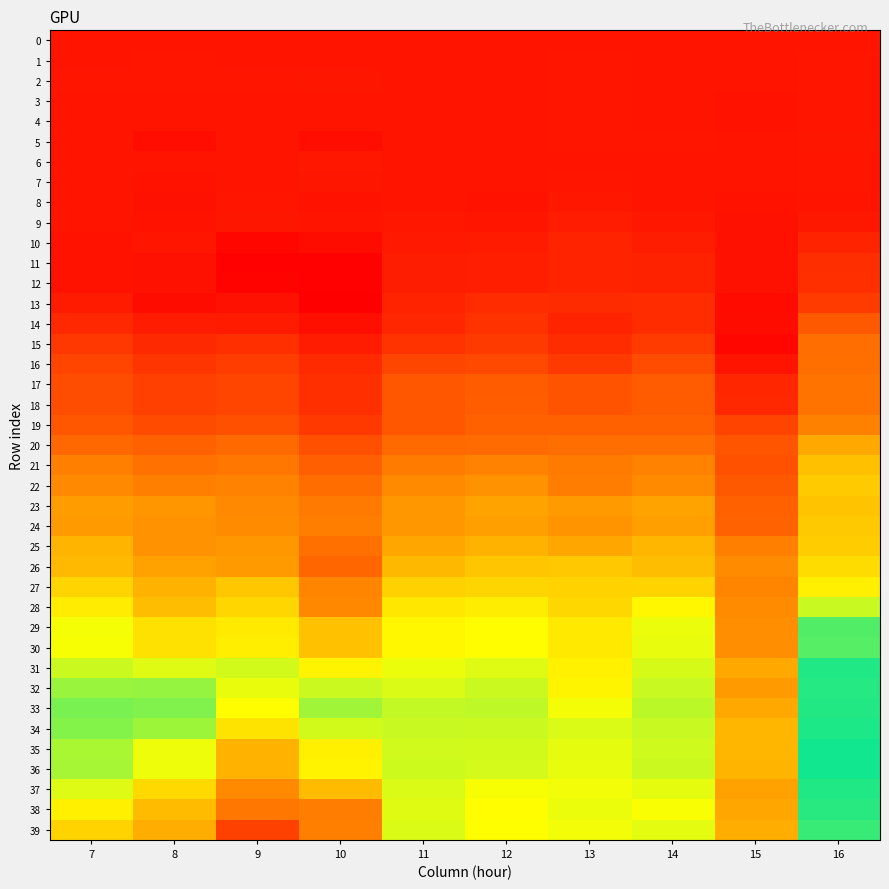

Rank the series by their maximum value, from lowest to highest.

0, 4, 1, 3, 2, 7, 5, 6, 8, 9, 10, 11, 12, 13, 14, 15, 16, 18, 17, 19, 20, 21, 23, 24, 22, 25, 26, 27, 28, 30, 29, 39, 38, 32, 33, 31, 37, 34, 36, 35